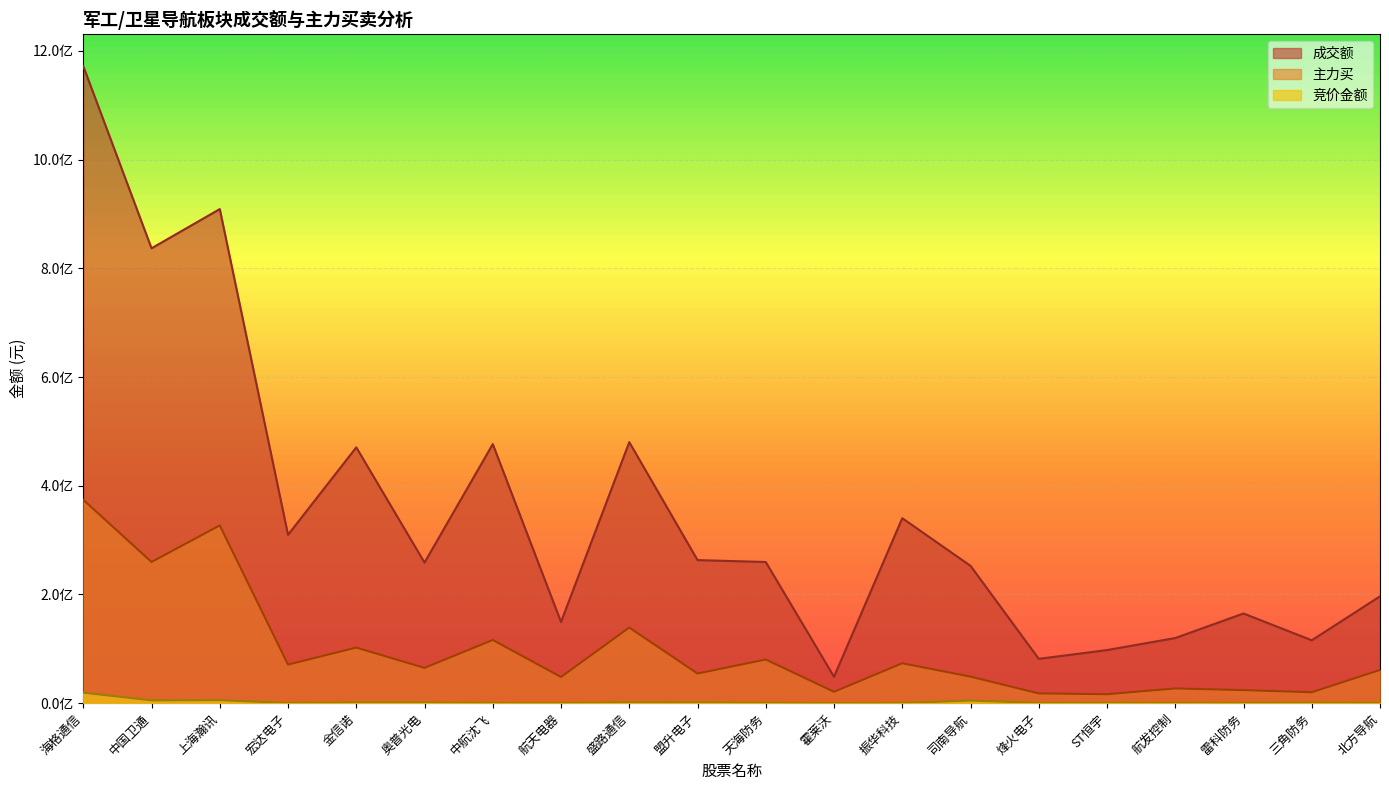

What is the total value across all series at 霍莱沃?

69579974